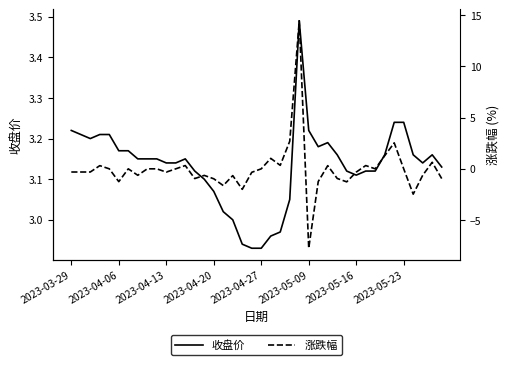

Which series ends up on top after the final intersection of 涨跌幅 and 收盘价?

收盘价